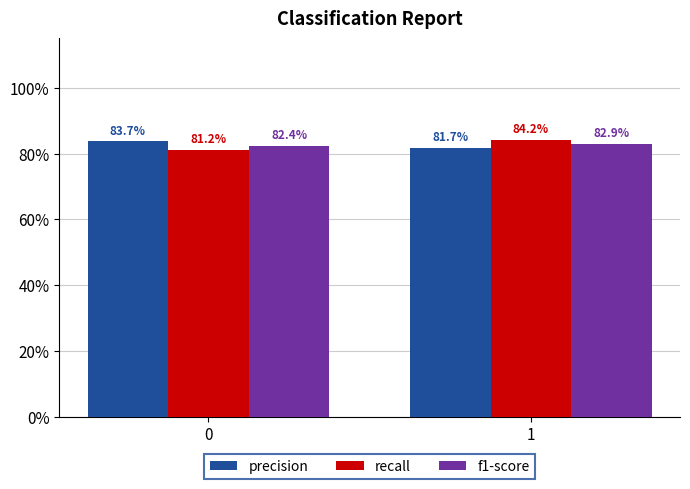

Does the chart contain stacked bars?

No